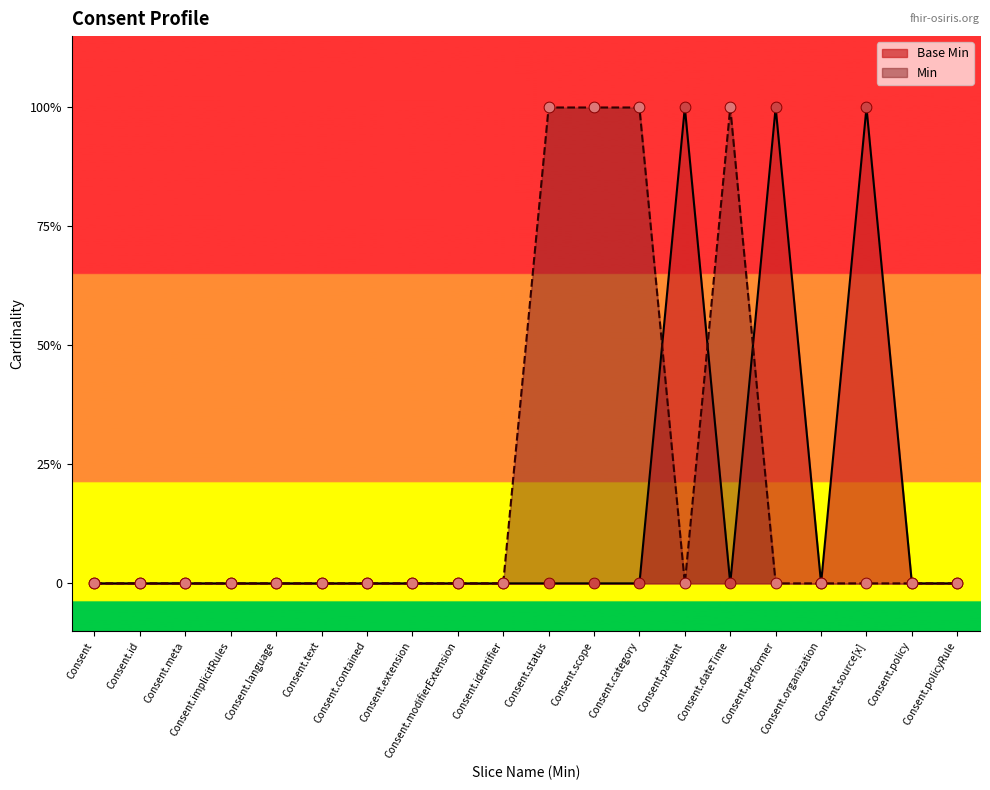

Between Consent.organization and Consent.performer, which is larger?

Consent.performer